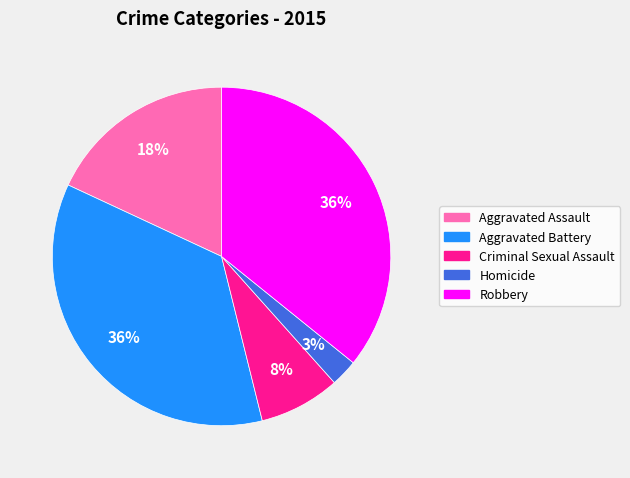

To the nearest percent, what is the combined percentage of Criminal Sexual Assault and Aggravated Assault?

26%